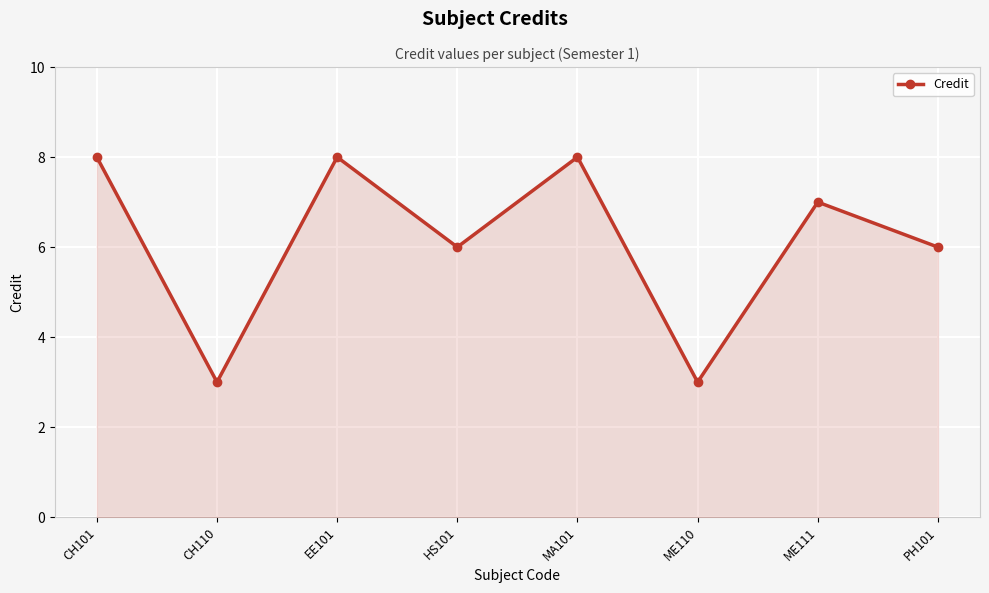

What is the label of the 6th point from the left?

ME110